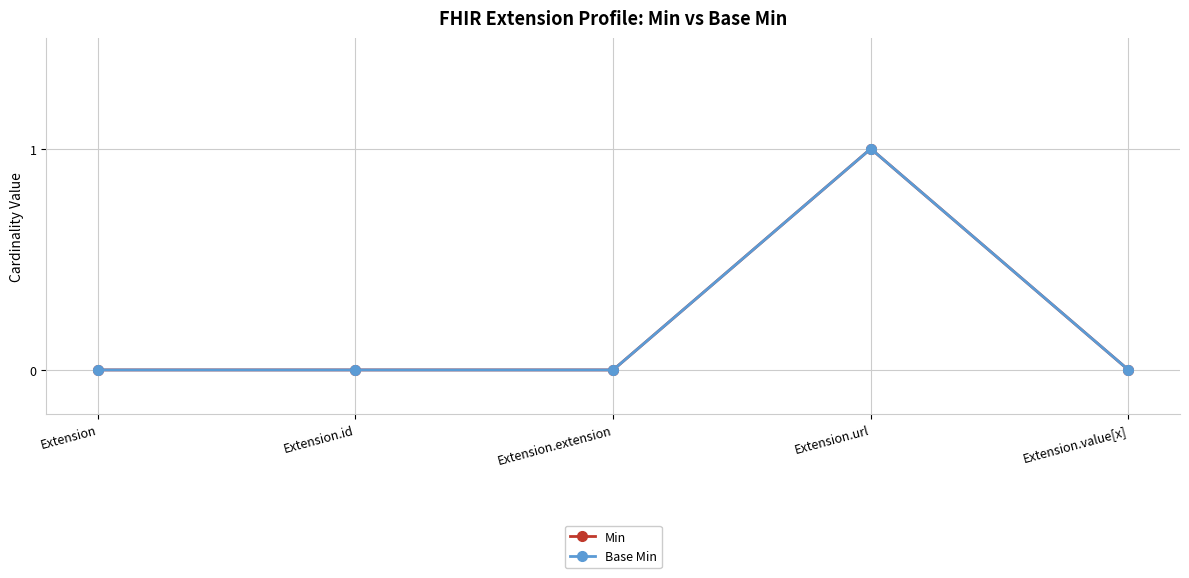

What is the sum of all Base Min values?

1